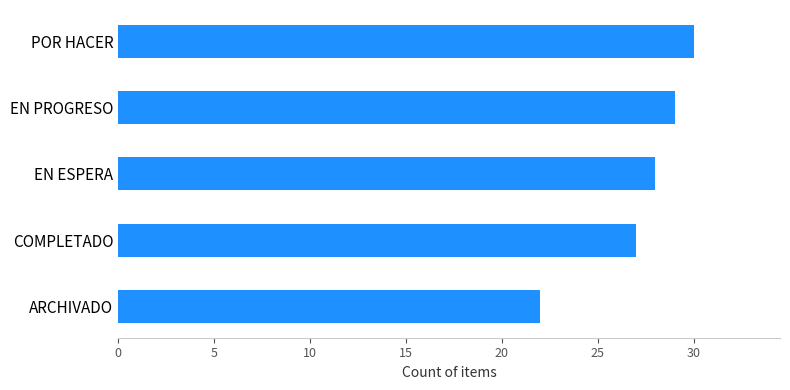

The chart shows a value of 22 at ARCHIVADO. True or false?

True